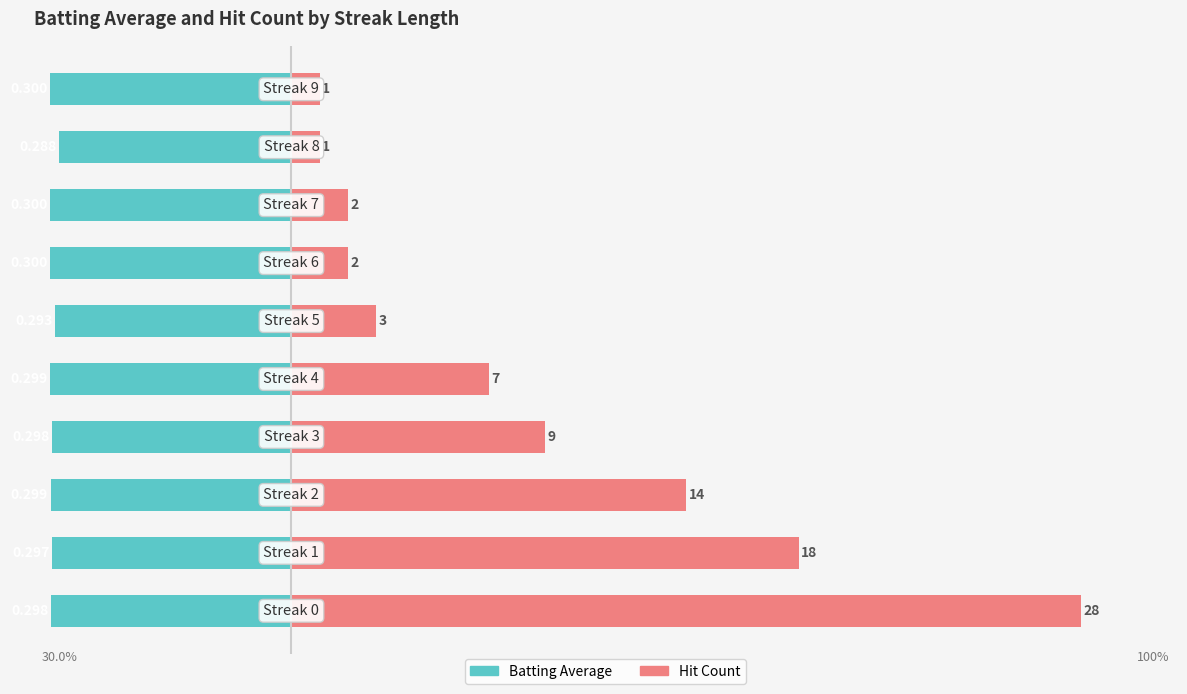

Which series has the widest spread of values?

Hit Count (×3.5)